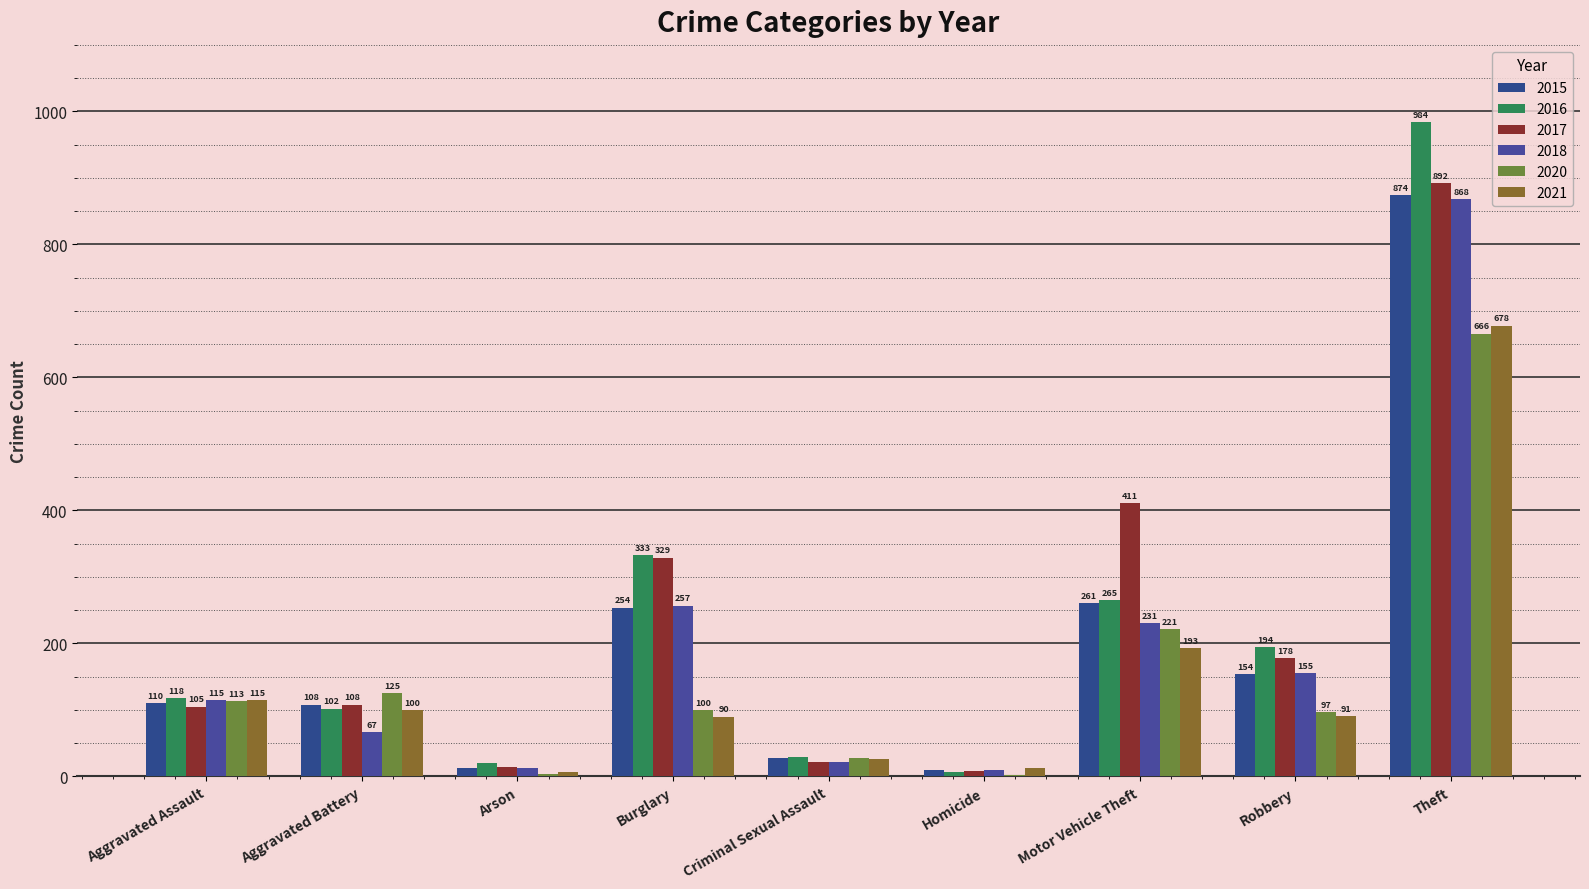

What is the total value across all series at Homicide?

49